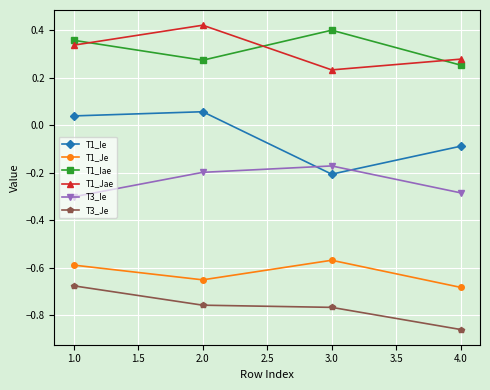

Is this an area chart (filled region under the line)?

No